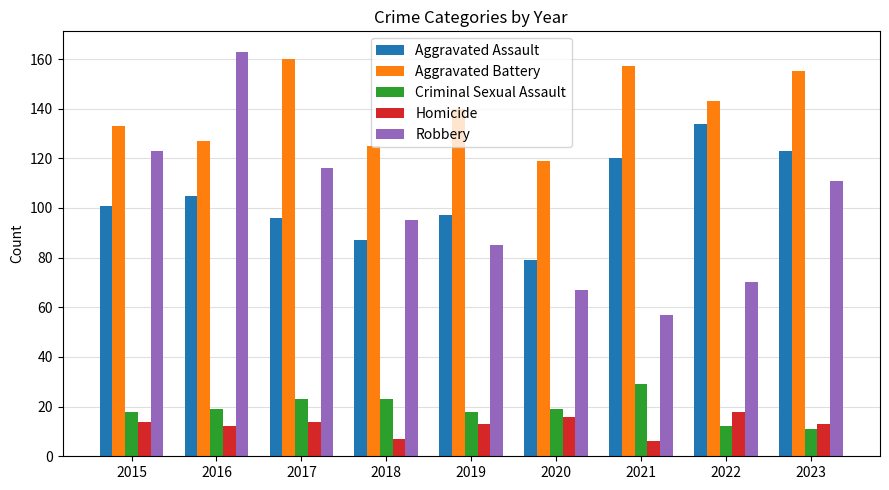

Are the bars grouped side by side (vs. stacked)?

Yes